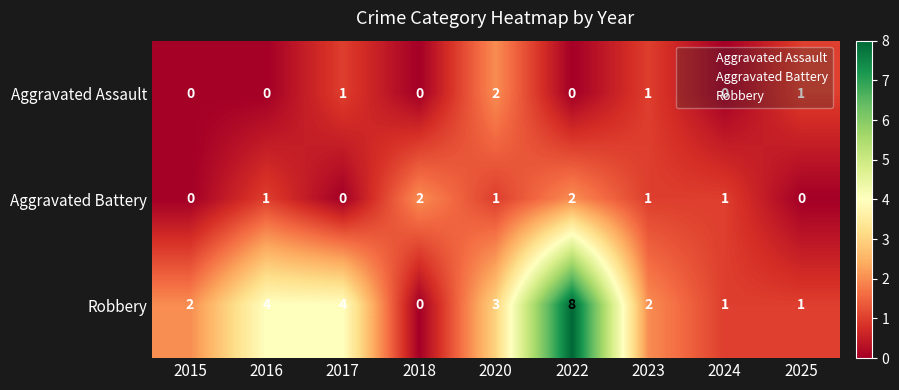

How many data points does each series have?

9